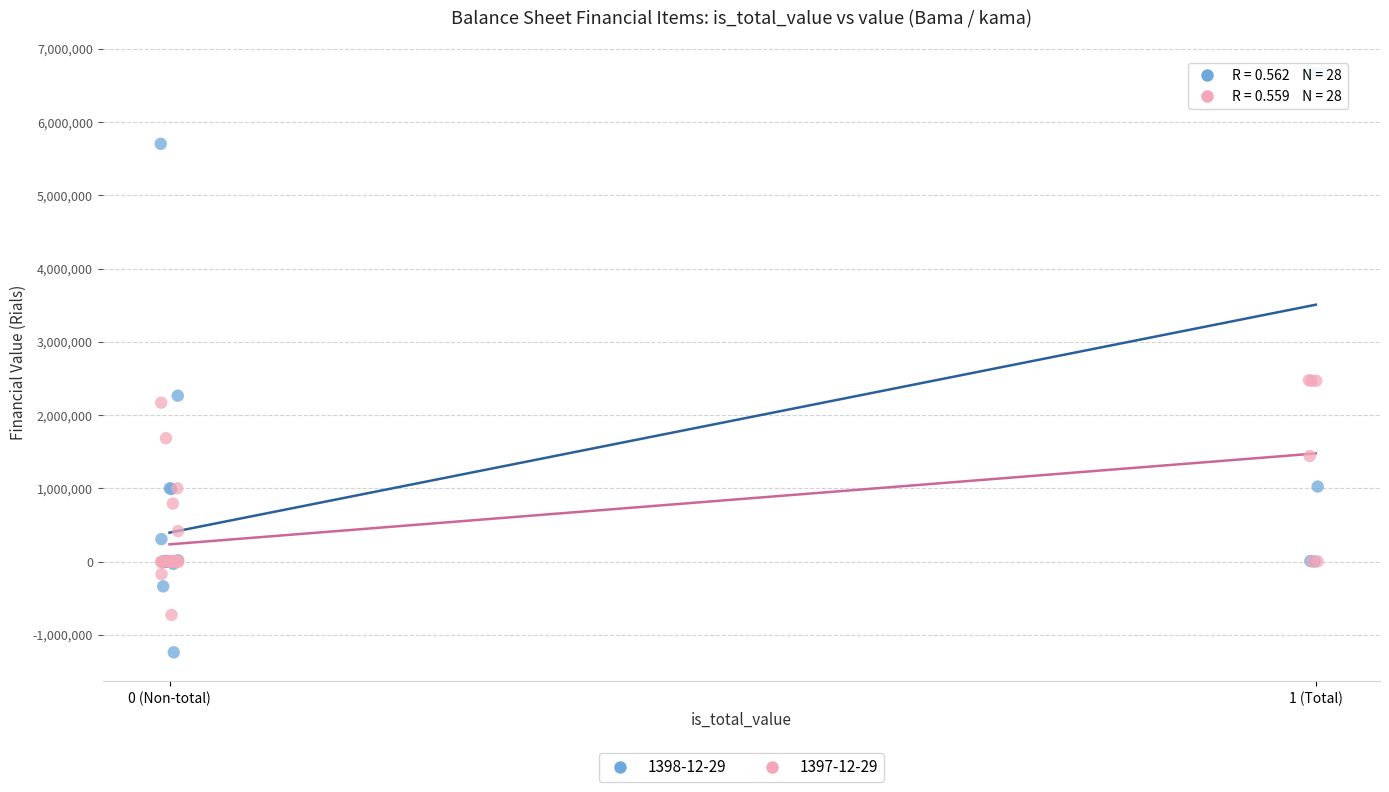

Which series has the largest Y range (max minus min)?

1398-12-29